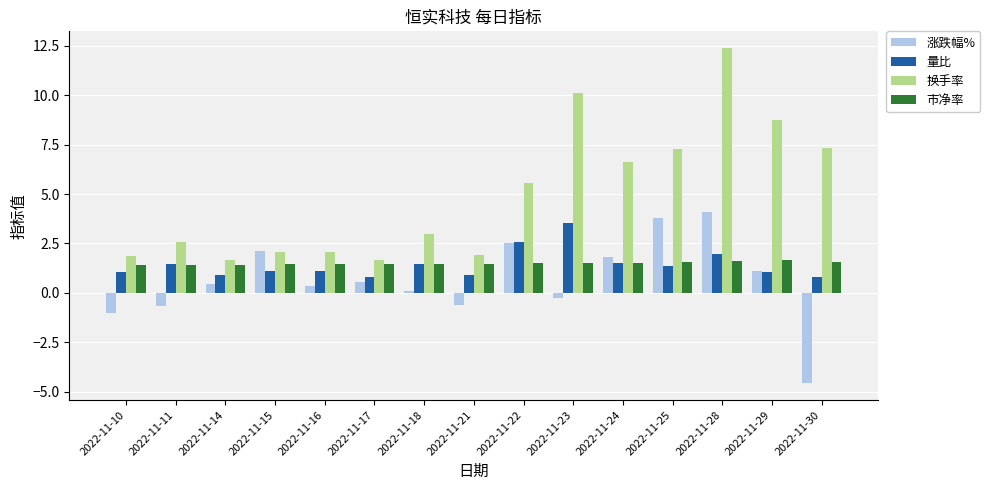

The value of 换手率 at 2022-11-21 is 0.5. True or false?

False